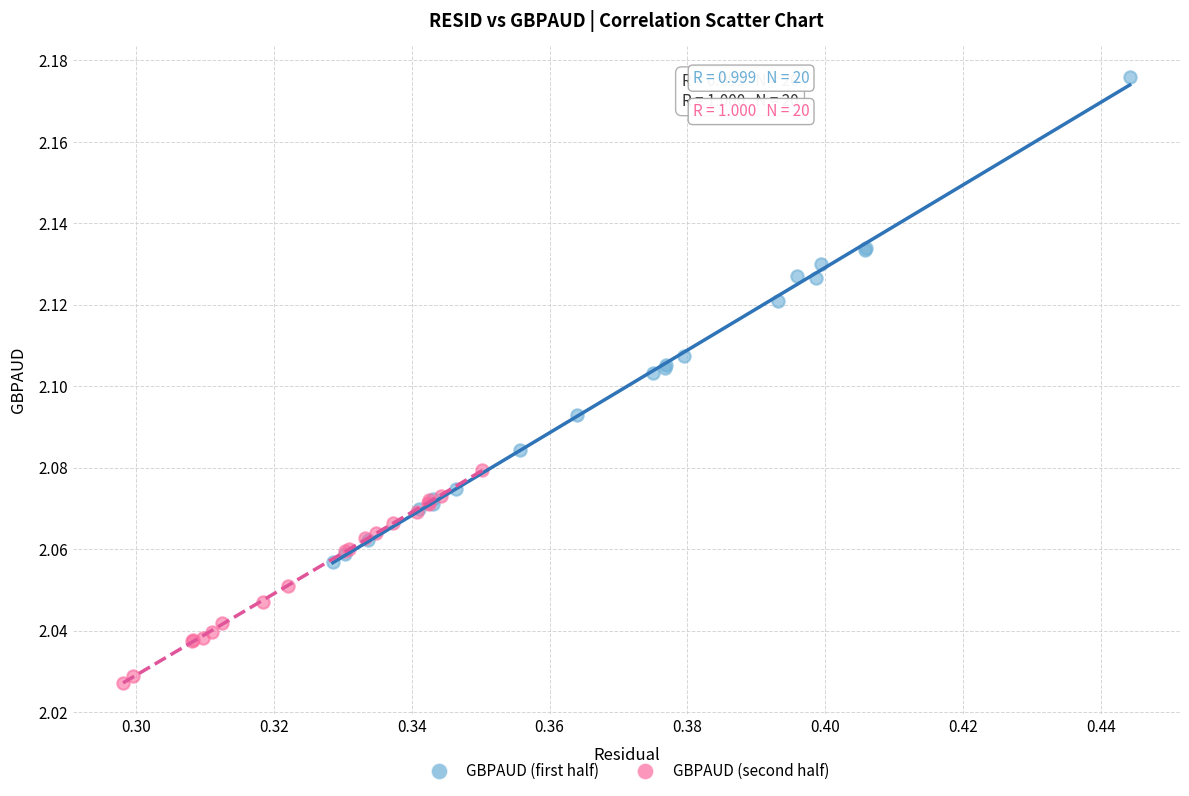

Which series has the widest spread of Y values?

GBPAUD (first half)